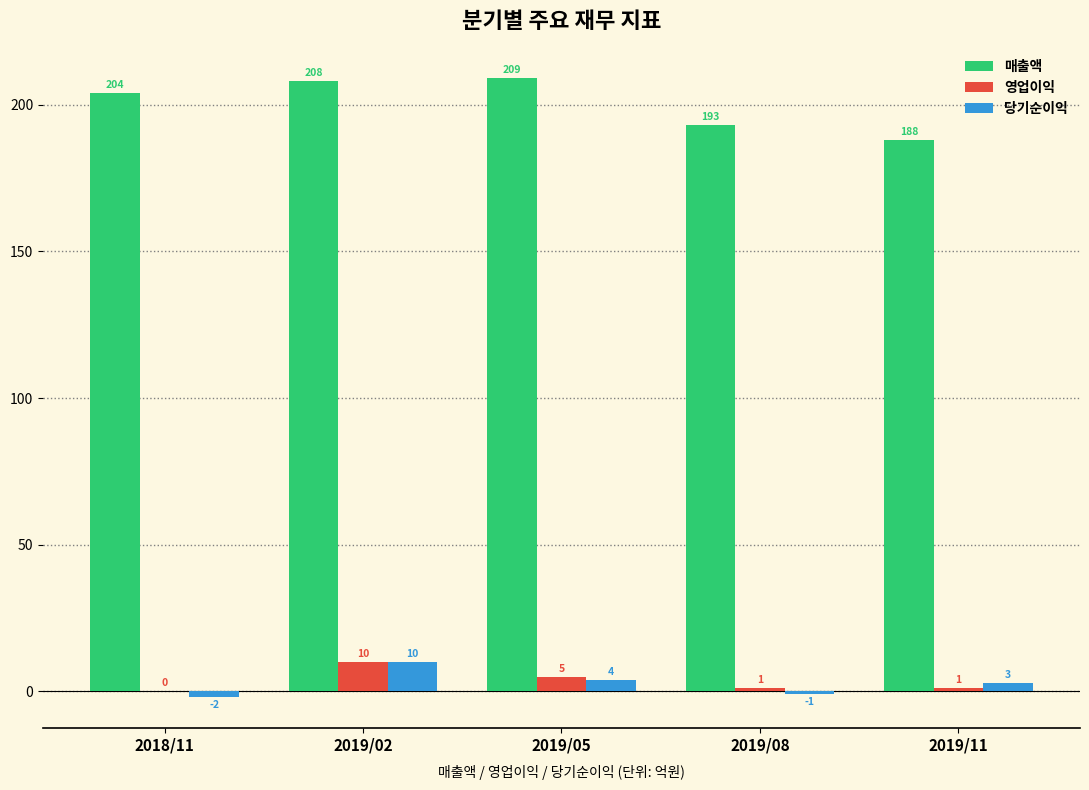

How many distinct data groups are displayed?

3